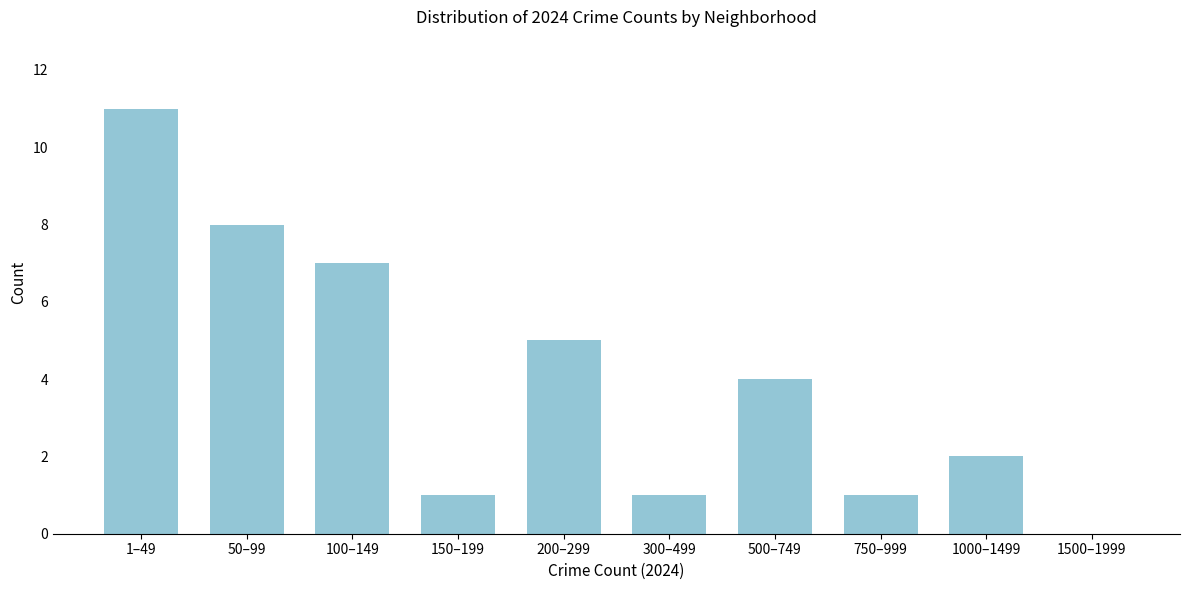

Reading left to right, what are all the values shown in this chart?

1–49=11	50–99=8	100–149=7	150–199=1	200–299=5	300–499=1	500–749=4	750–999=1	1000–1499=2	1500–1999=0